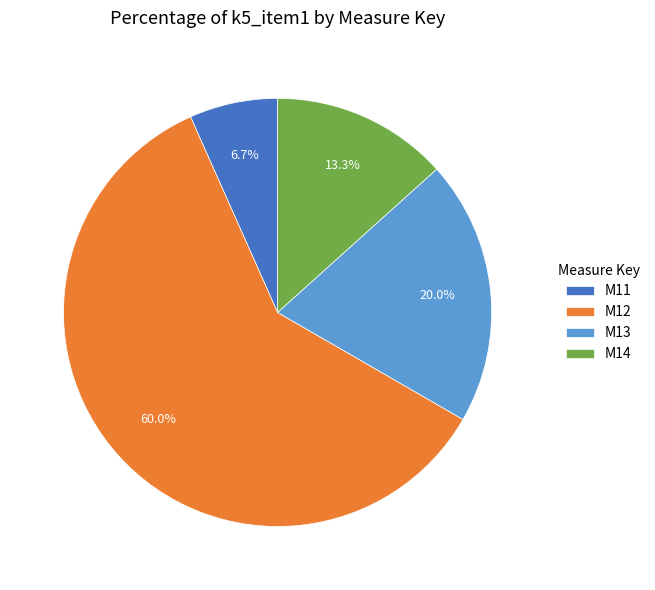

Which category has the smallest portion of the pie?

M11